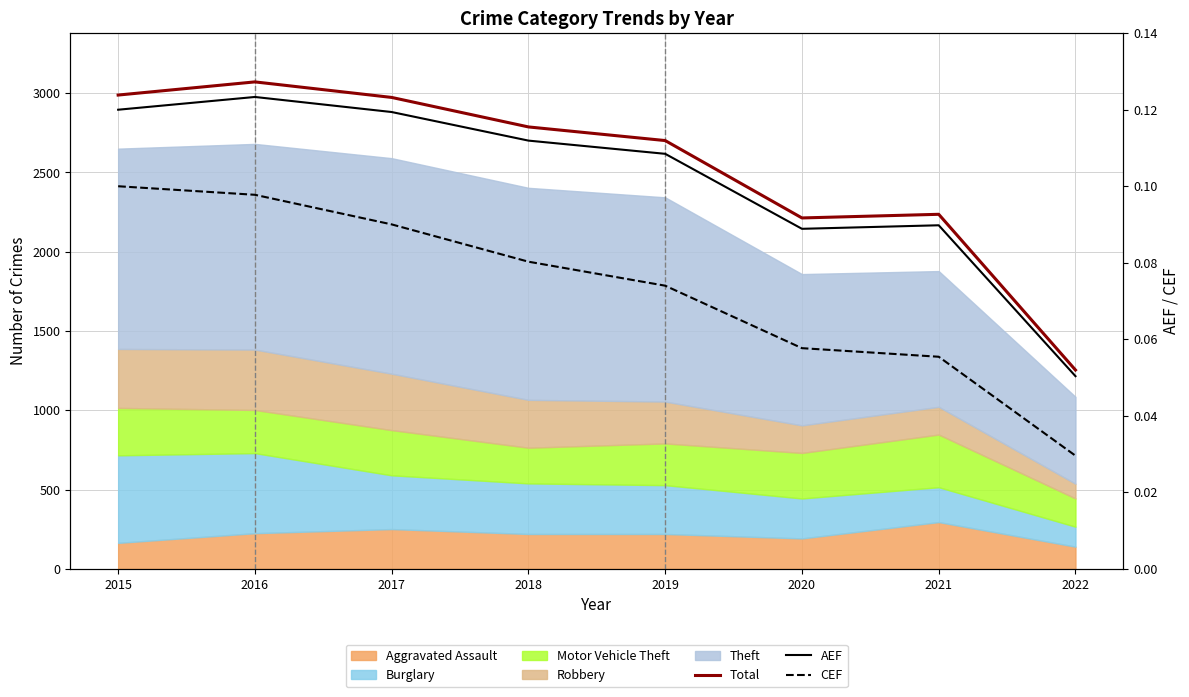

At how many categories does at least one series exceed 2996?

1